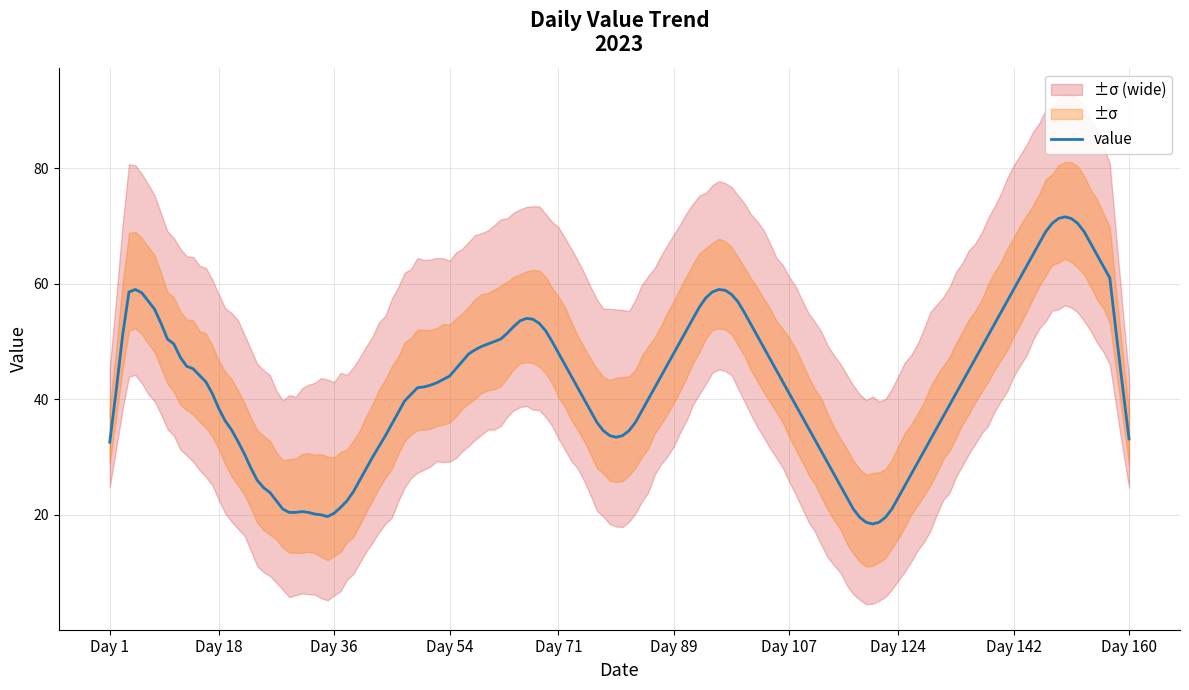

How many distinct data groups are displayed?

3